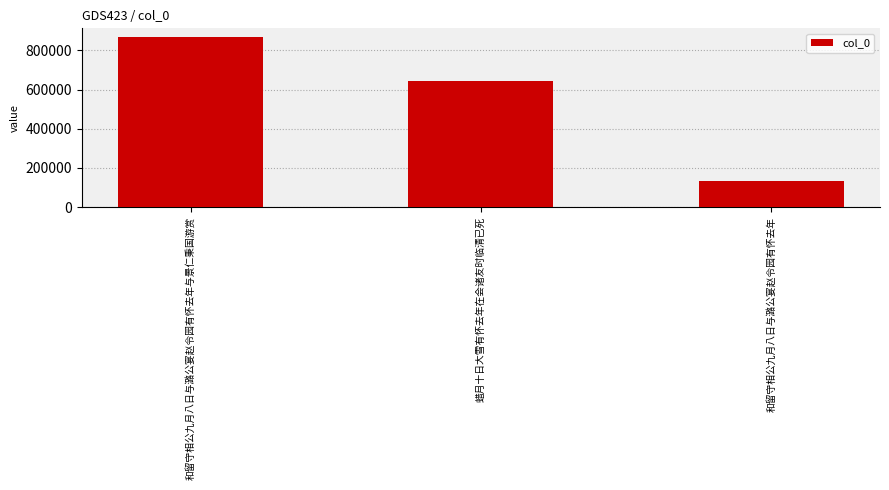

Between 和留守相公九月八日与潞公宴赵令园有怀去年与景仁秉国游赏 and 蜡月十日大雪有怀去年在会诸友时临清已死, which is larger?

和留守相公九月八日与潞公宴赵令园有怀去年与景仁秉国游赏